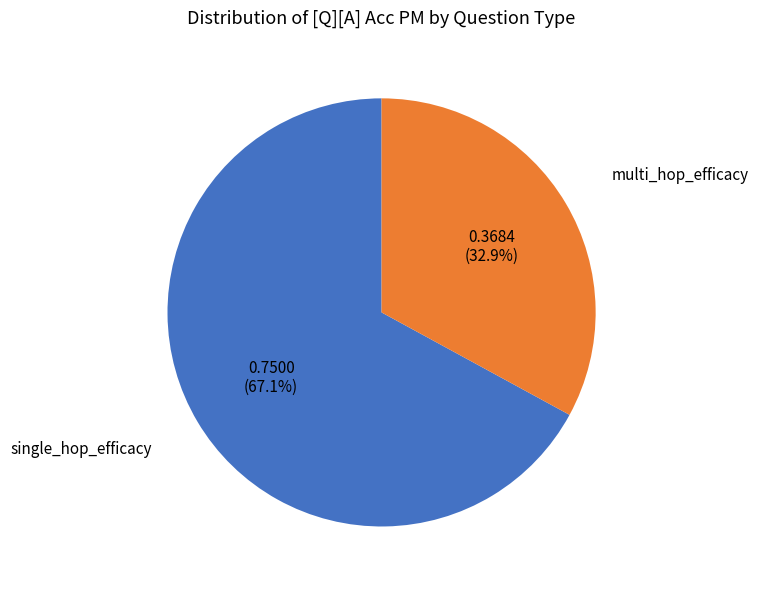

Rank the categories by value from highest to lowest.

single_hop_efficacy, multi_hop_efficacy